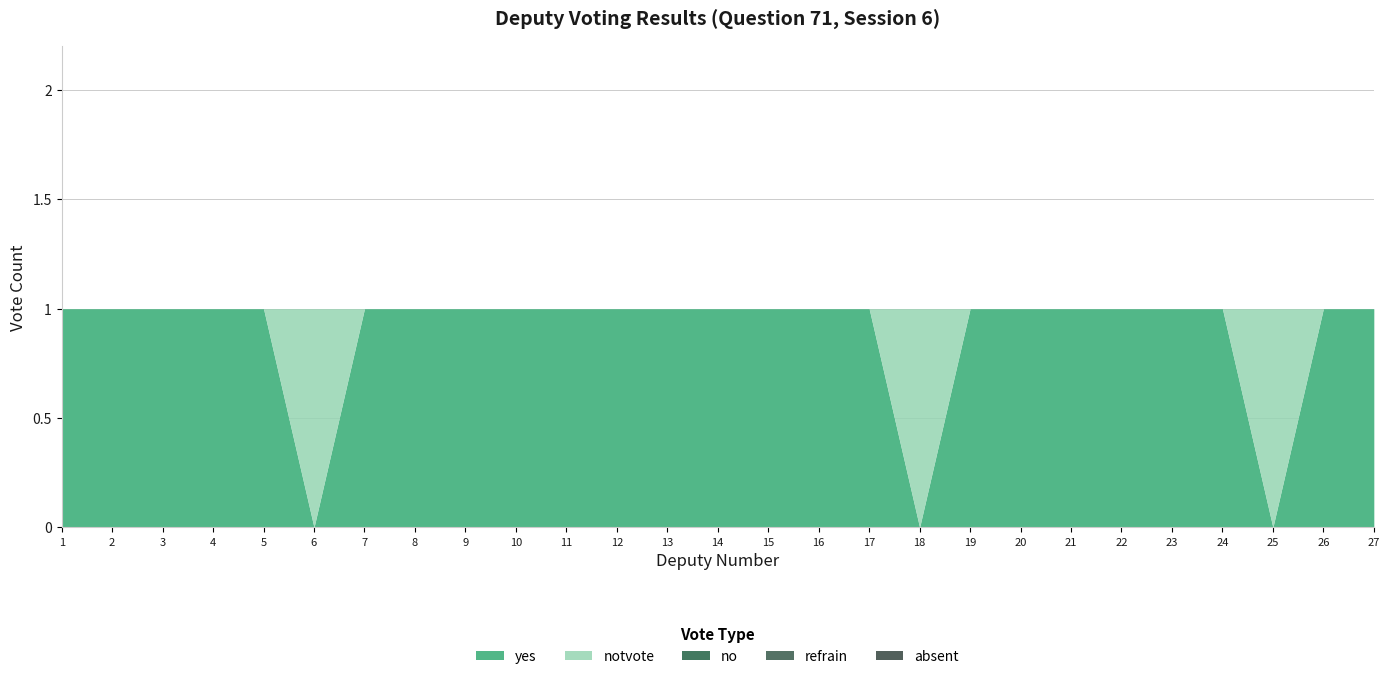

Reading right to left, transcribe all the data shown in this chart.

yes: 1	1	0	1	1	1	1	1	1	0	1	1	1	1	1	1	1	1	1	1	1	0	1	1	1	1	1
notvote: 0	0	1	0	0	0	0	0	0	1	0	0	0	0	0	0	0	0	0	0	0	1	0	0	0	0	0
no: 0	0	0	0	0	0	0	0	0	0	0	0	0	0	0	0	0	0	0	0	0	0	0	0	0	0	0
refrain: 0	0	0	0	0	0	0	0	0	0	0	0	0	0	0	0	0	0	0	0	0	0	0	0	0	0	0
absent: 0	0	0	0	0	0	0	0	0	0	0	0	0	0	0	0	0	0	0	0	0	0	0	0	0	0	0